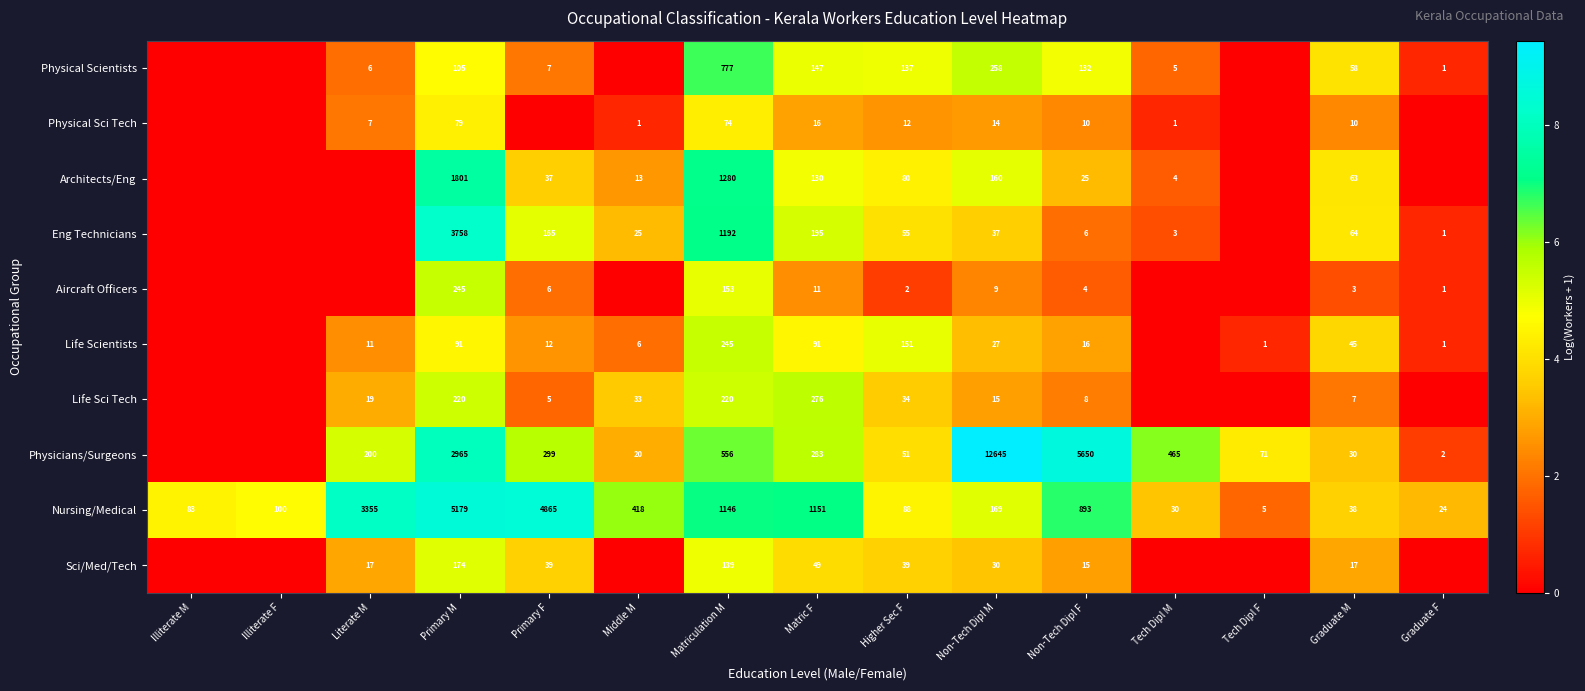

Count the number of categories in the chart.

15